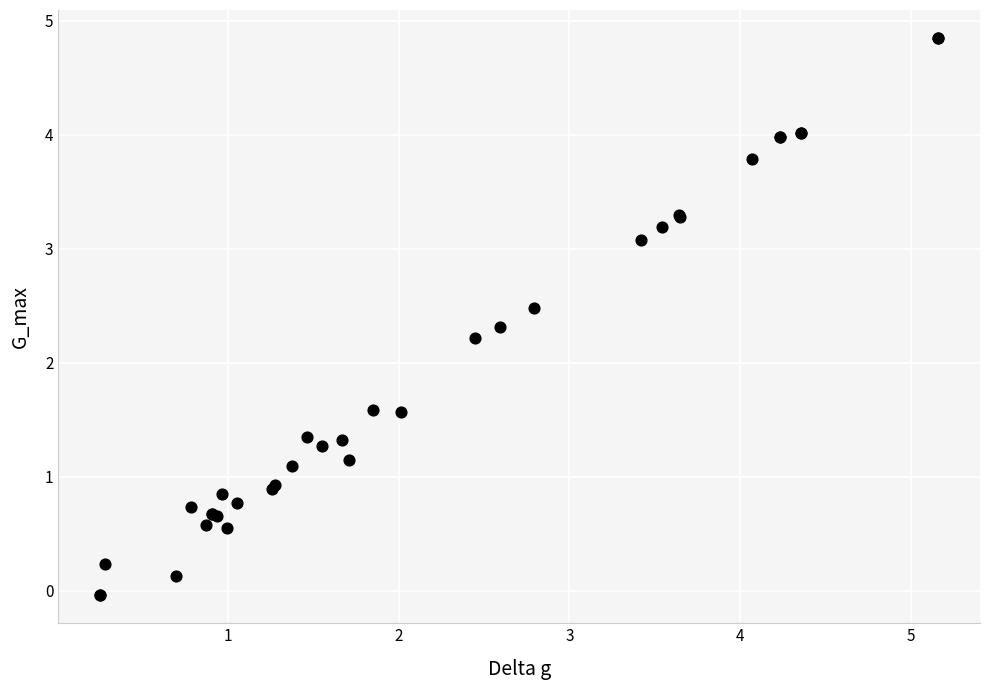

What Y value in the scatter plot is closest to 2?

2.2